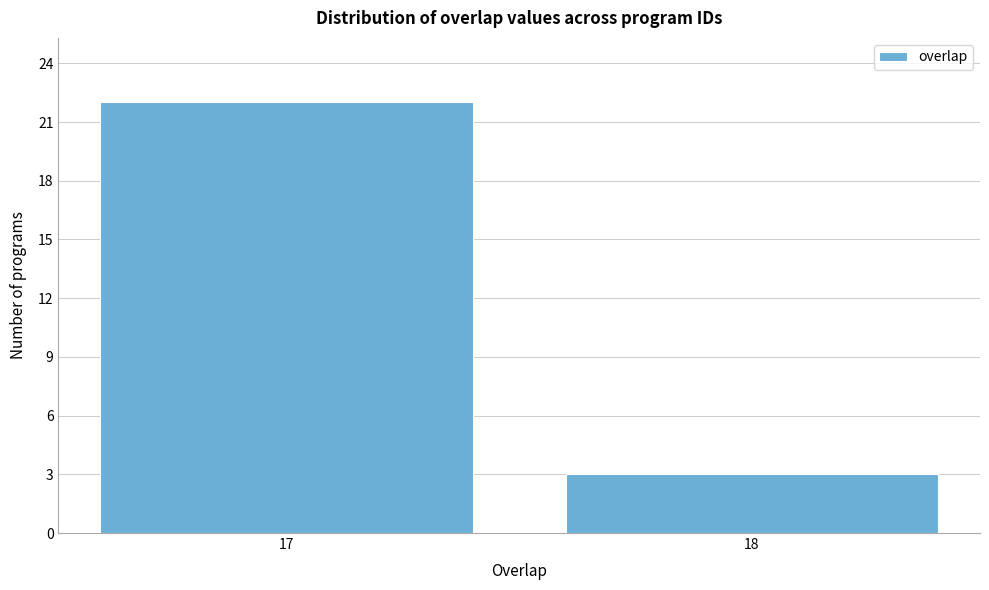

Reading left to right, transcribe all the data shown in this chart.

17=22	18=3